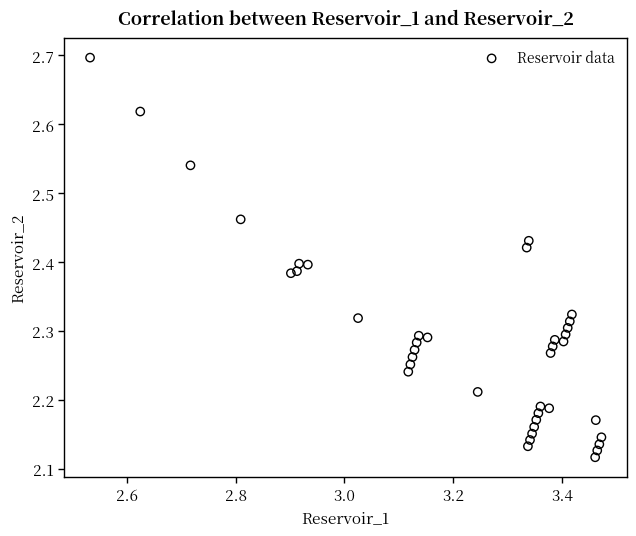

What is the range of X values (max minus min)?

0.9